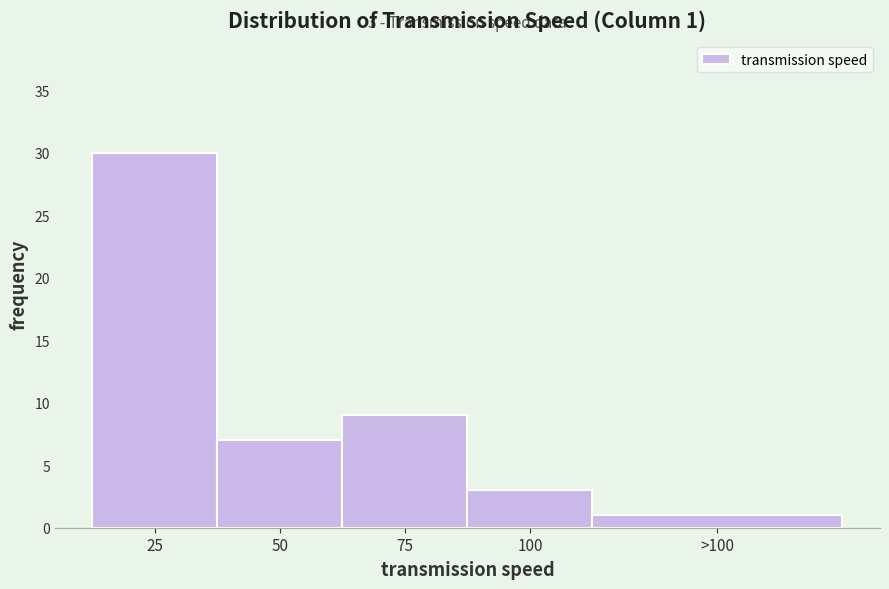

Reading left to right, list all the values displayed in this chart.

25=30	50=7	75=9	100=3	>100=1